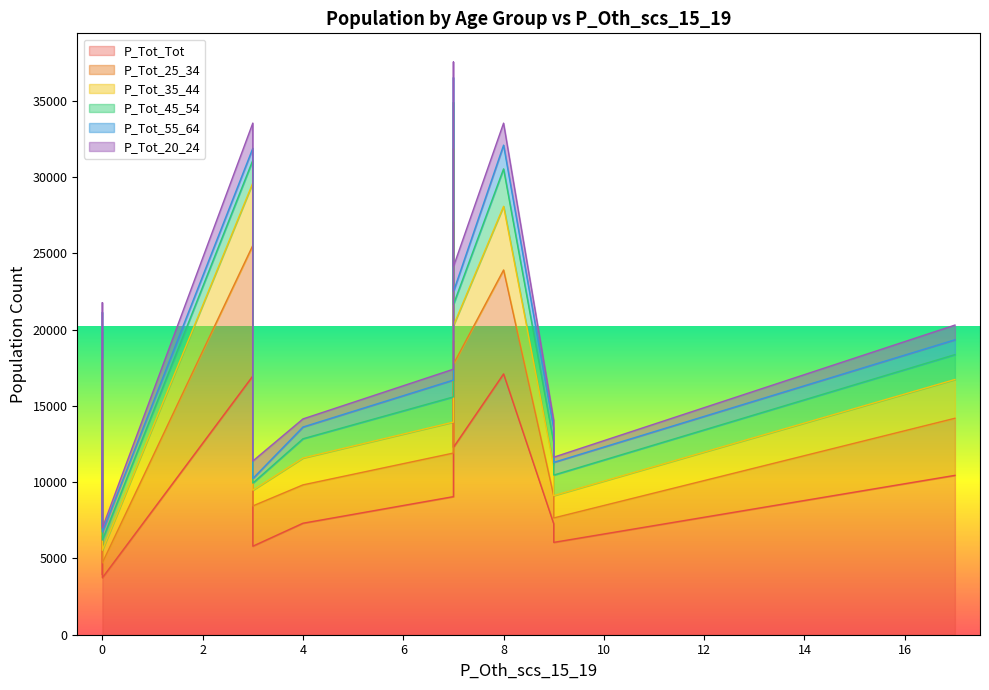

Count the number of data series in this chart.

6